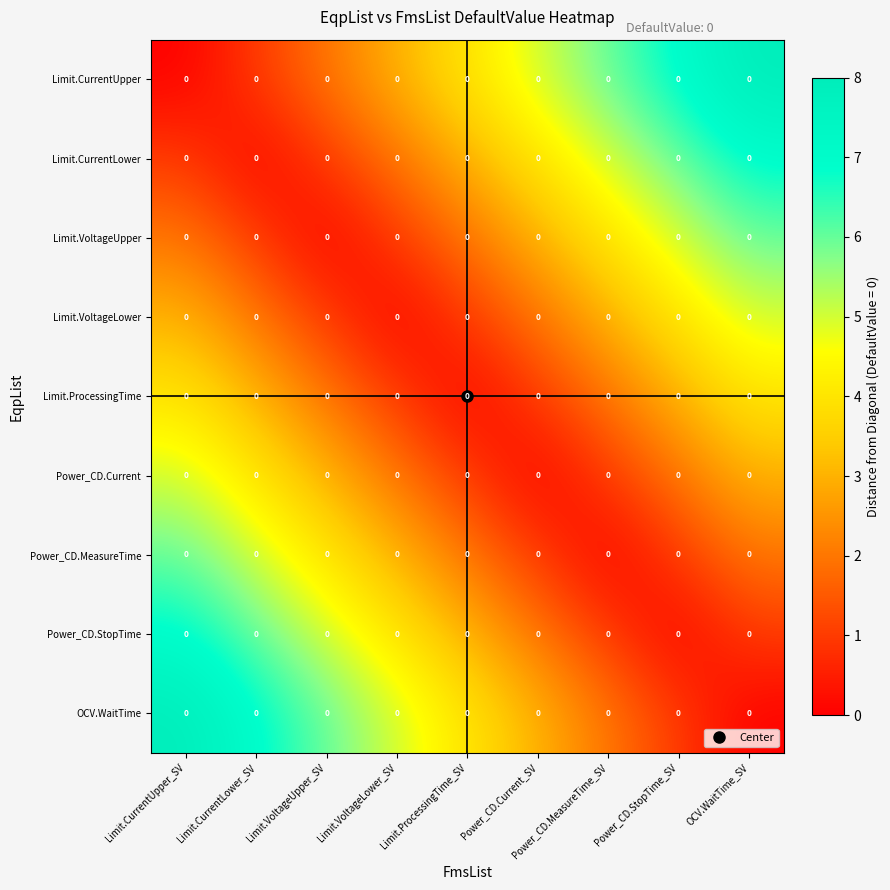

List the labels in order of Power_CD.StopTime value, largest first.

Limit.CurrentUpper_SV, Limit.CurrentLower_SV, Limit.VoltageUpper_SV, Limit.VoltageLower_SV, Limit.ProcessingTime_SV, Power_CD.Current_SV, Power_CD.MeasureTime_SV, OCV.WaitTime_SV, Power_CD.StopTime_SV